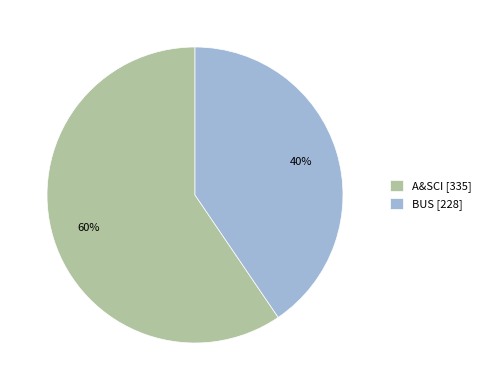

How many slices are in this pie chart?

2